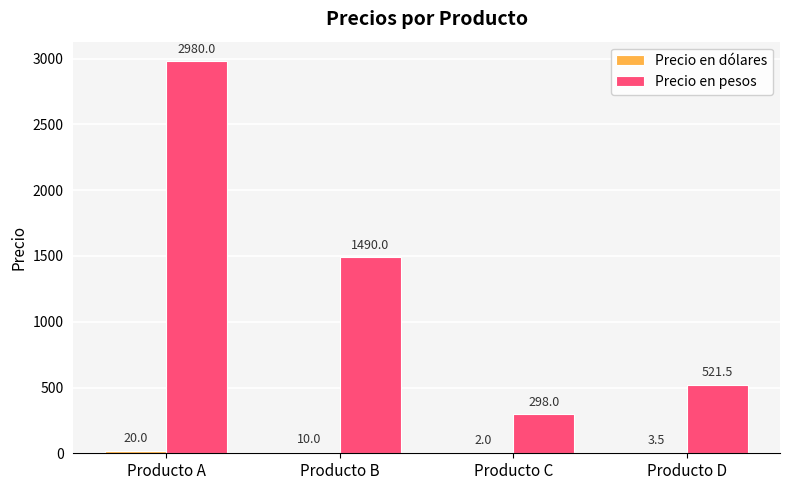

At which category does the chart reach its peak across all series?

Producto A